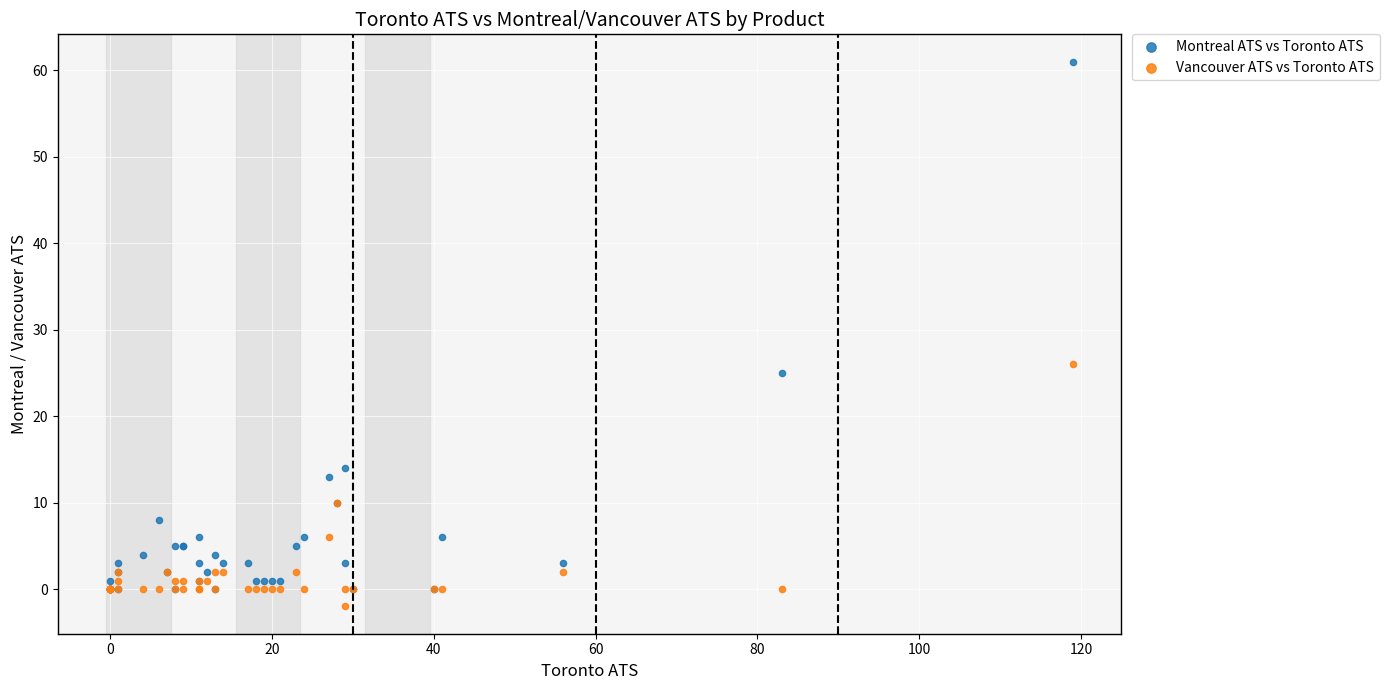

What are all the series names shown in the legend?

Montreal ATS vs Toronto ATS, Vancouver ATS vs Toronto ATS